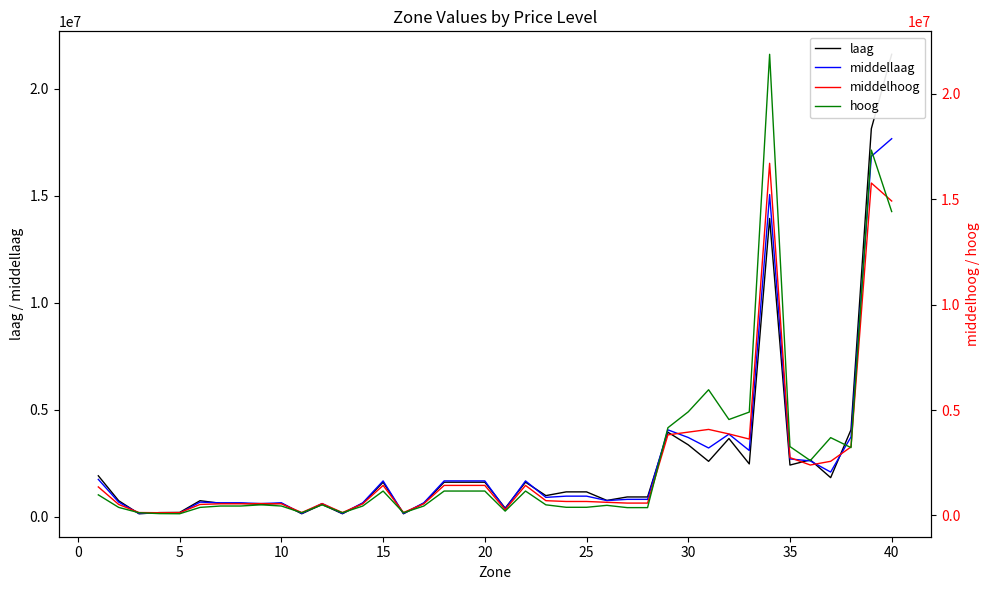

The middelhoog series shows 147893.9 at 11. True or false?

False